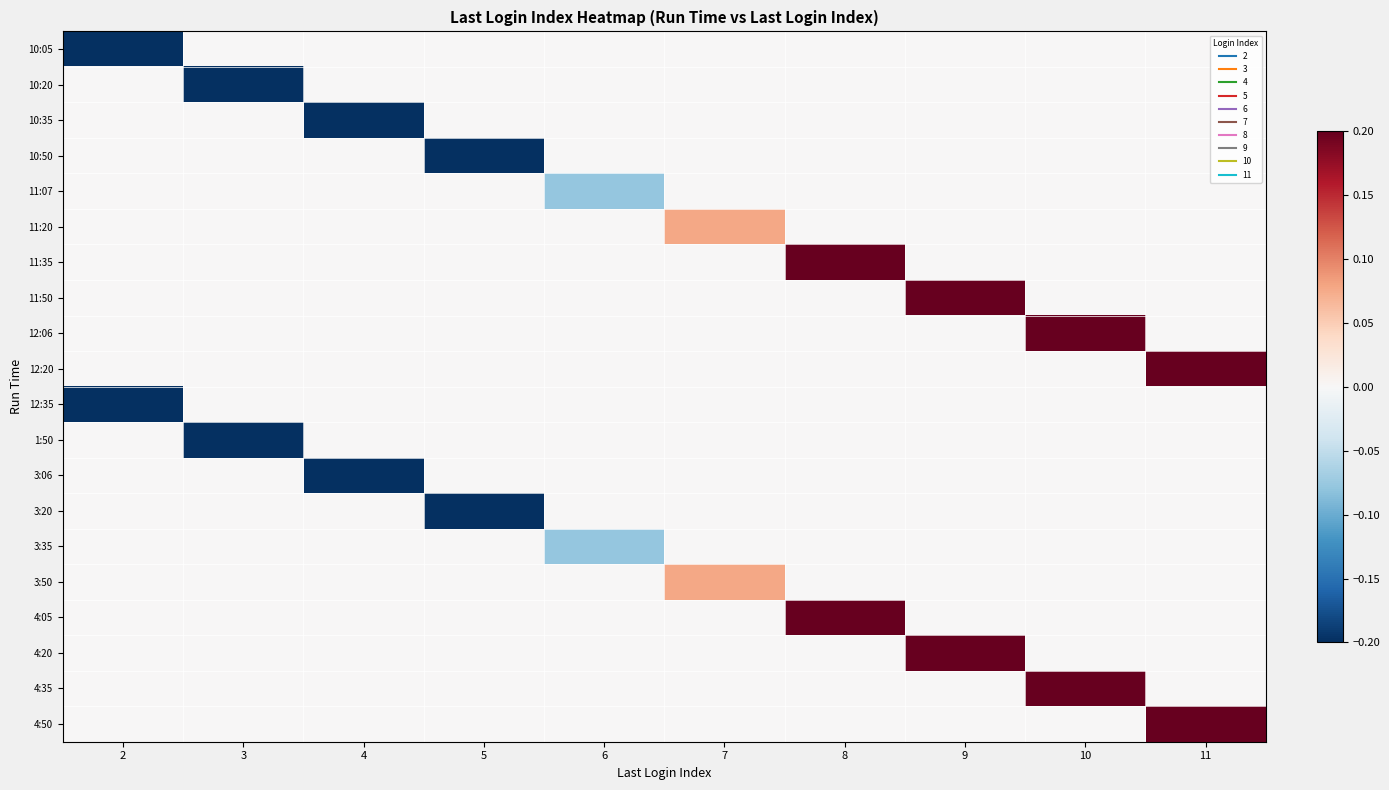

What is the total value across all series at 4?

-0.8